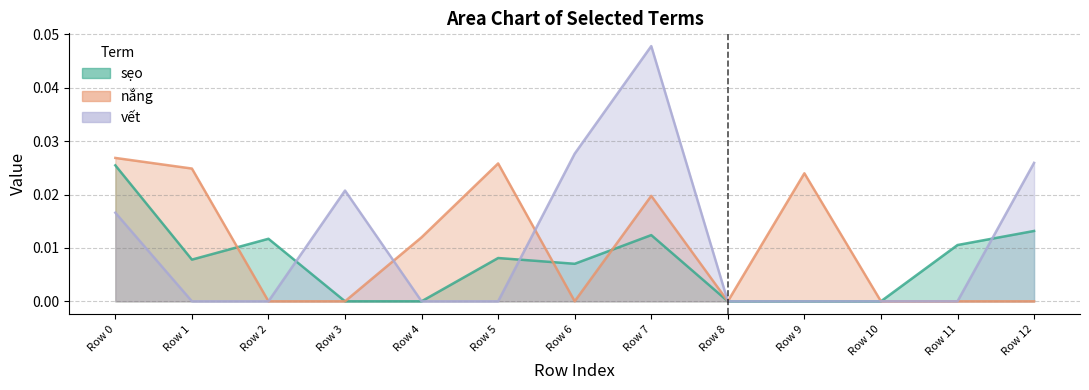

Between Row 12 and Row 1, which is larger?

Row 12